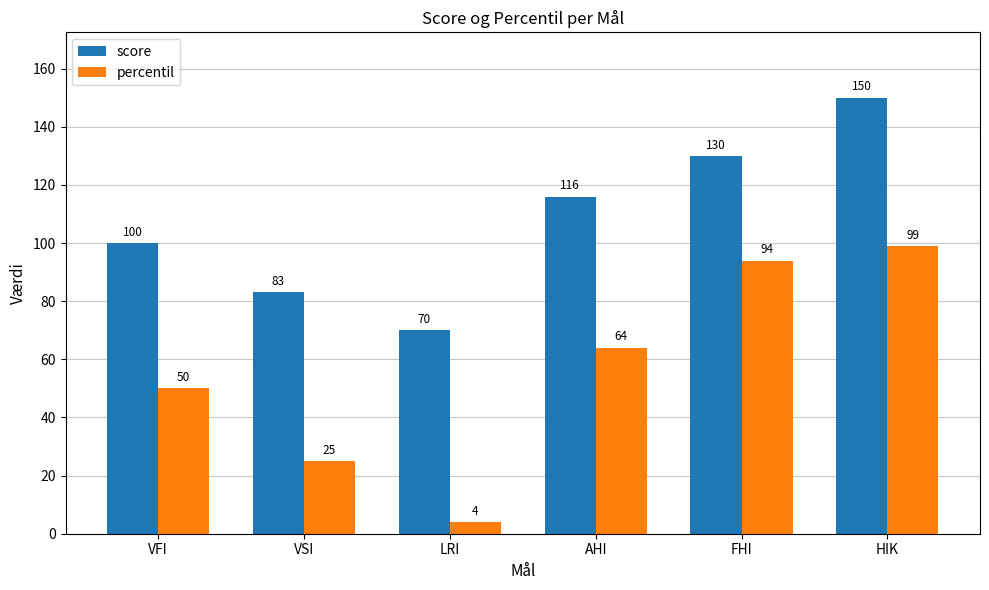

What is the value of the score bar at the 3rd from the left?

70